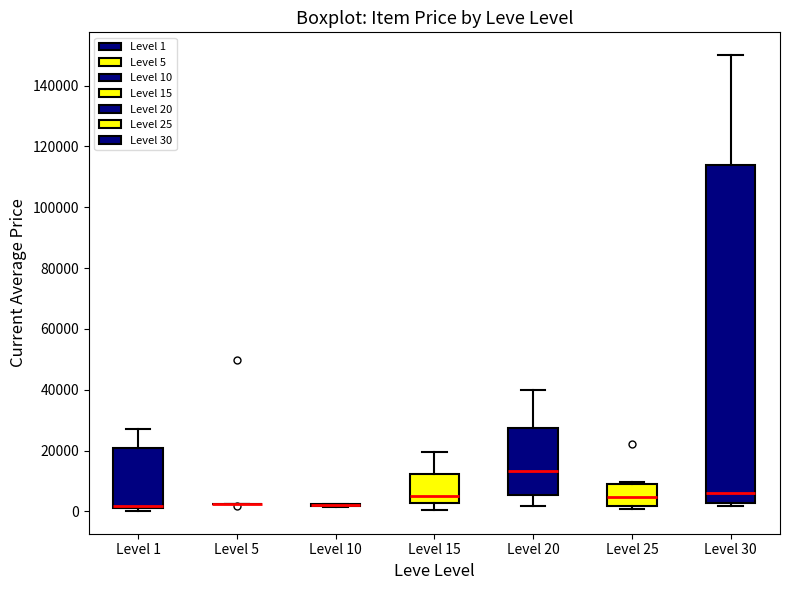

Reading left to right, read every box against the y-axis: the position of its median line, the range the box covers, and the ends of its whiskers. The values are not printed on the chart, so give them approximately, as read against the axis.

Level 1: median 2000 (drawn on the box's lower edge), box 2000 to 20000, whiskers 0 to 28000
Level 5: box collapsed to a line at 2000, whiskers 2000 to 2000
Level 10: box collapsed to a line at 2000, whiskers 2000 to 2000
Level 15: median 4000, box 2000 to 12000, whiskers 0 to 20000
Level 20: median 14000, box 6000 to 28000, whiskers 2000 to 40000
Level 25: median 4000, box 2000 to 8000, whiskers 0 to 10000
Level 30: median 6000, box 2000 to 114000, whiskers 2000 (just below the box's lower edge) to 150000